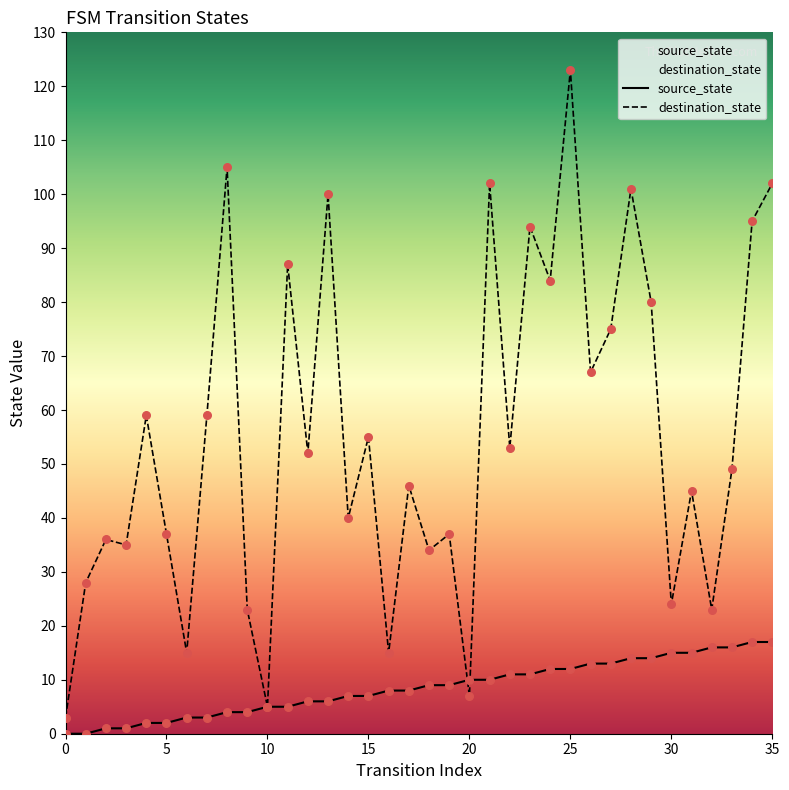

Which series has the largest total across all categories?

destination_state